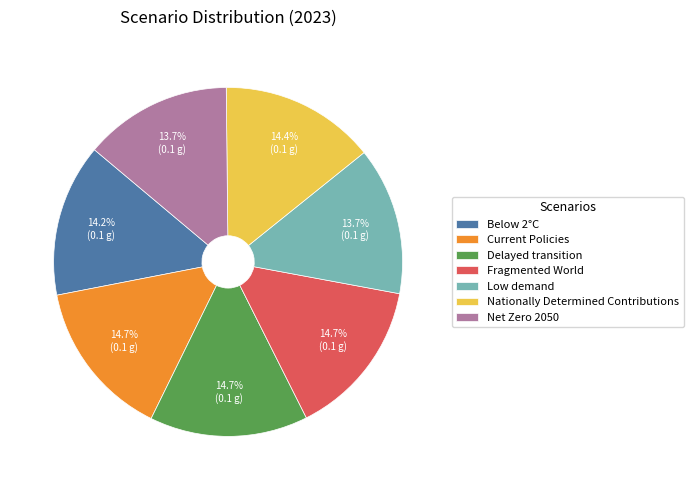

Is there any slice that represents more than half of the pie?

No